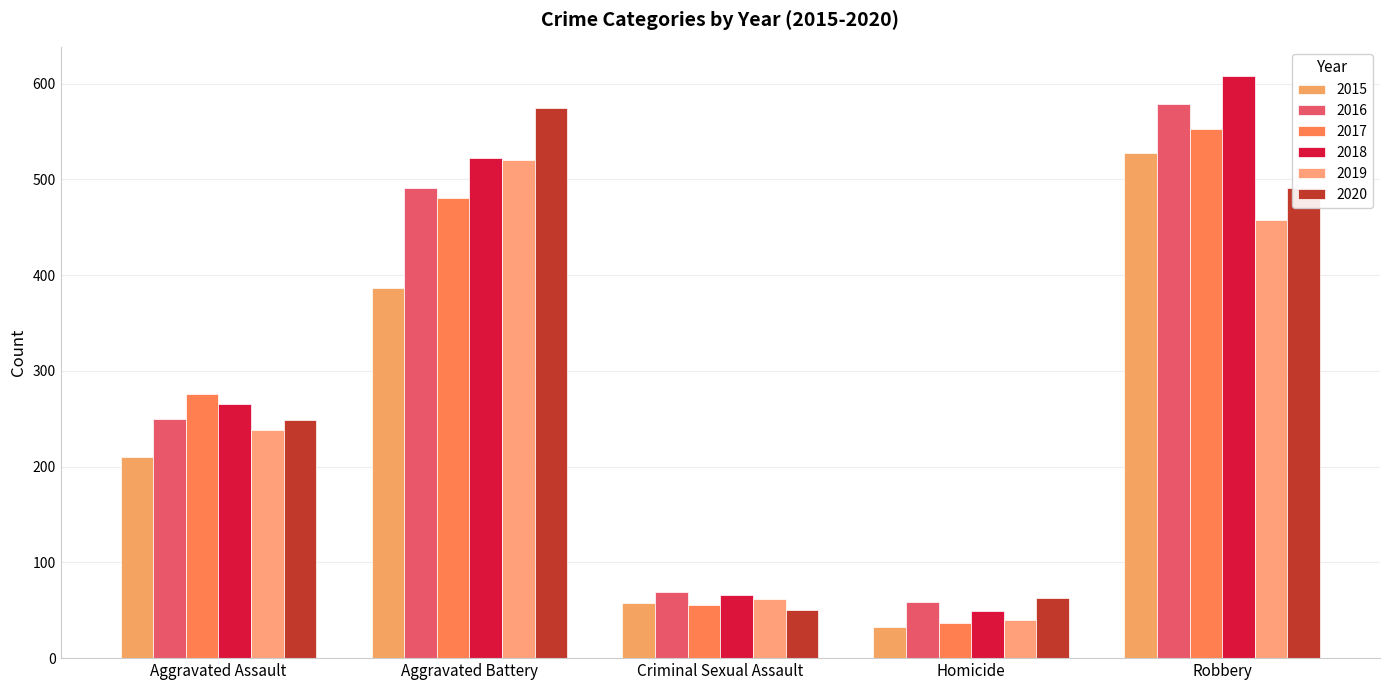

At which category is the sum across all series the highest?

Robbery